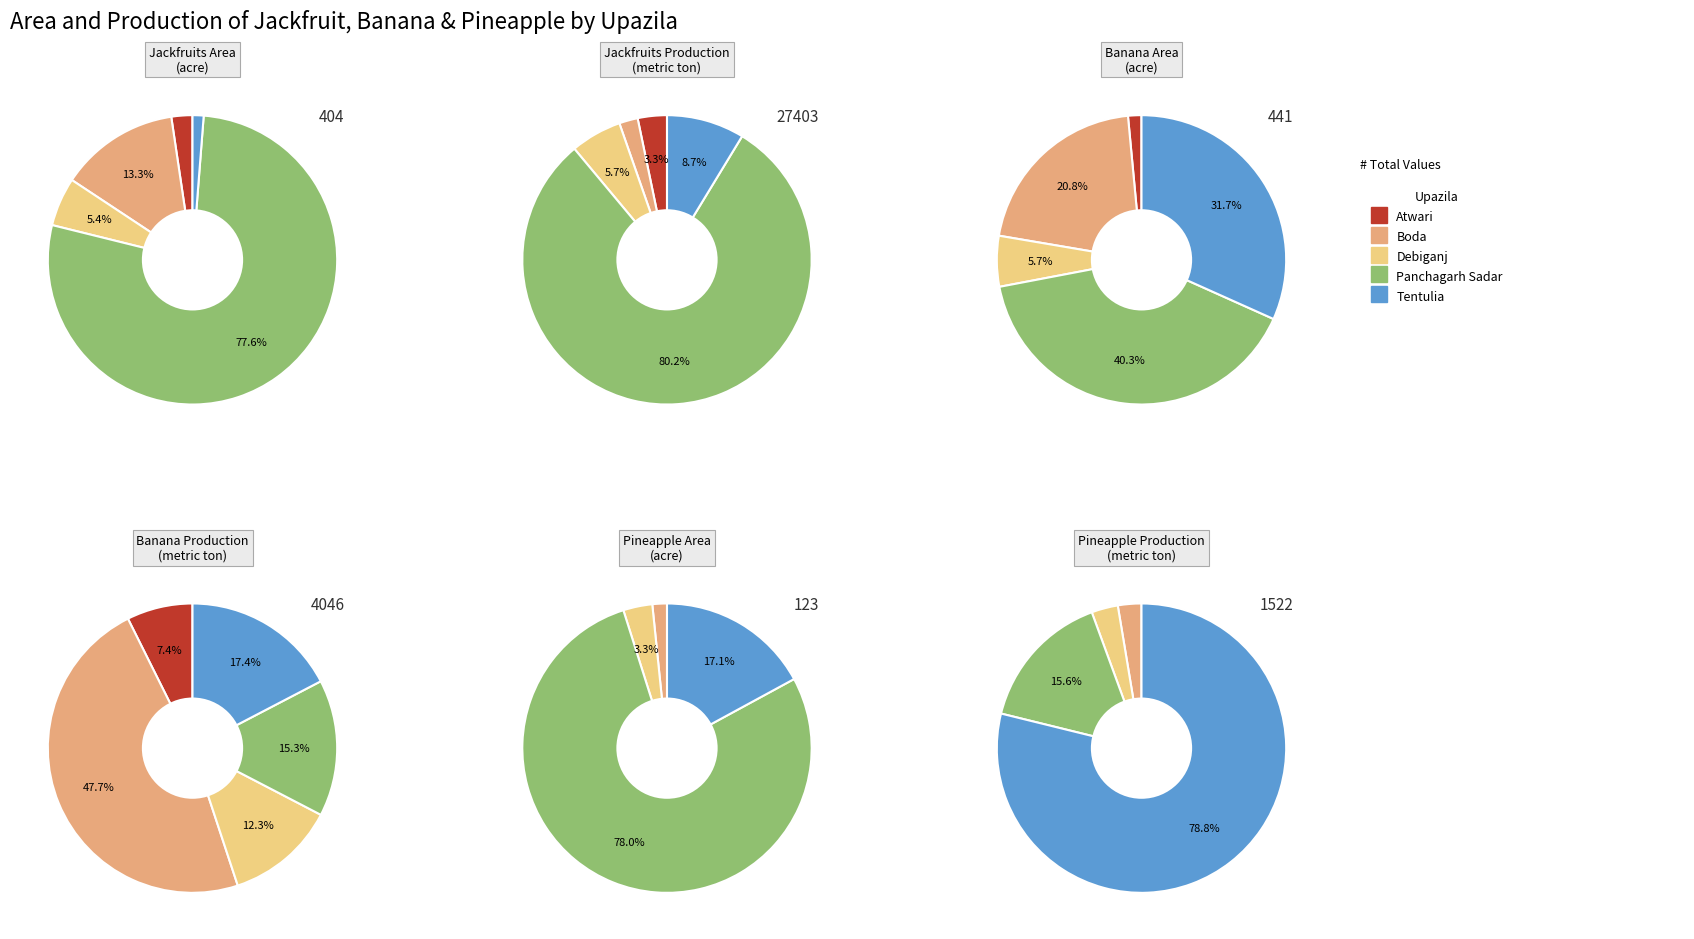

To the nearest percent, what percentage of the pie is jackfruits_production?

3%